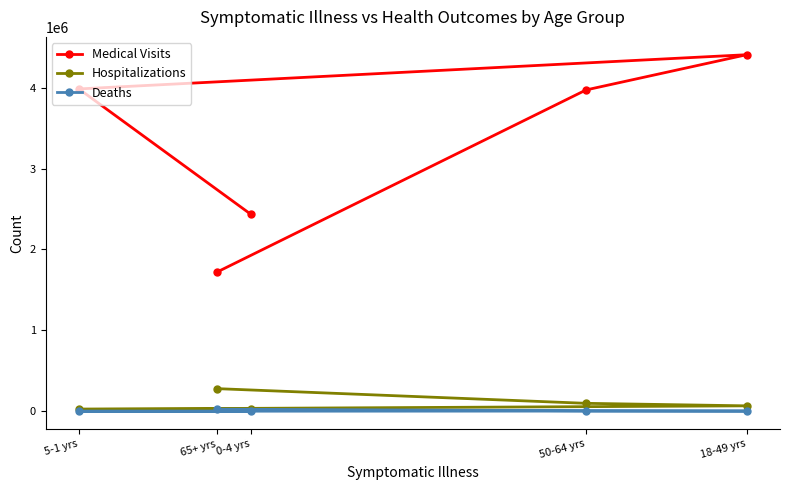

Which series has the largest range (max minus min)?

Medical Visits